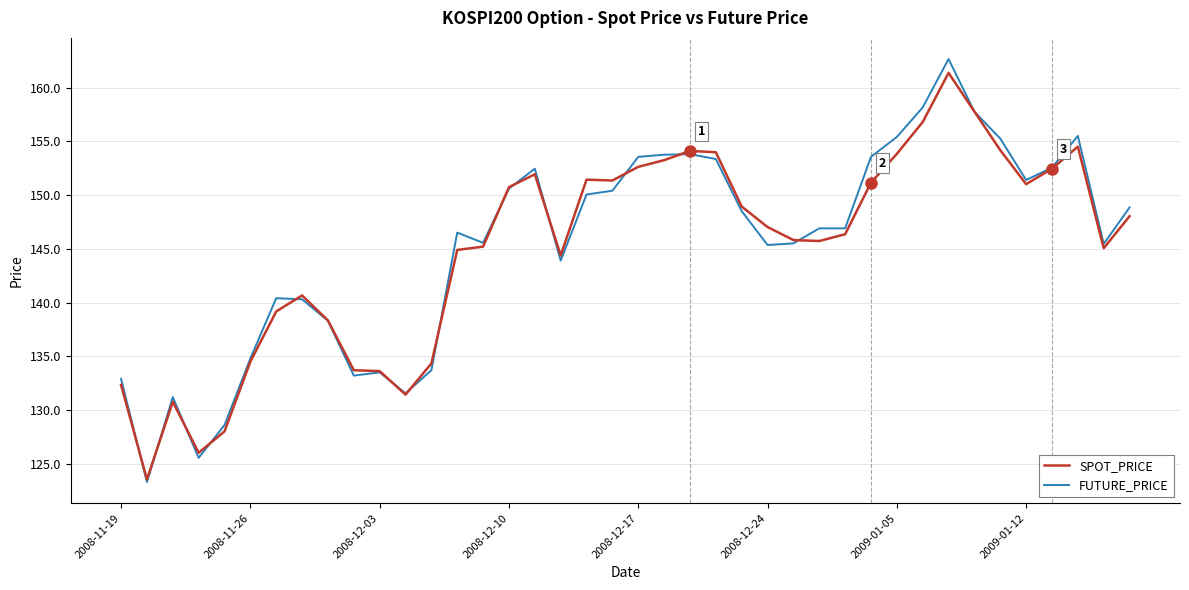

What is the greatest value displayed?

162.7